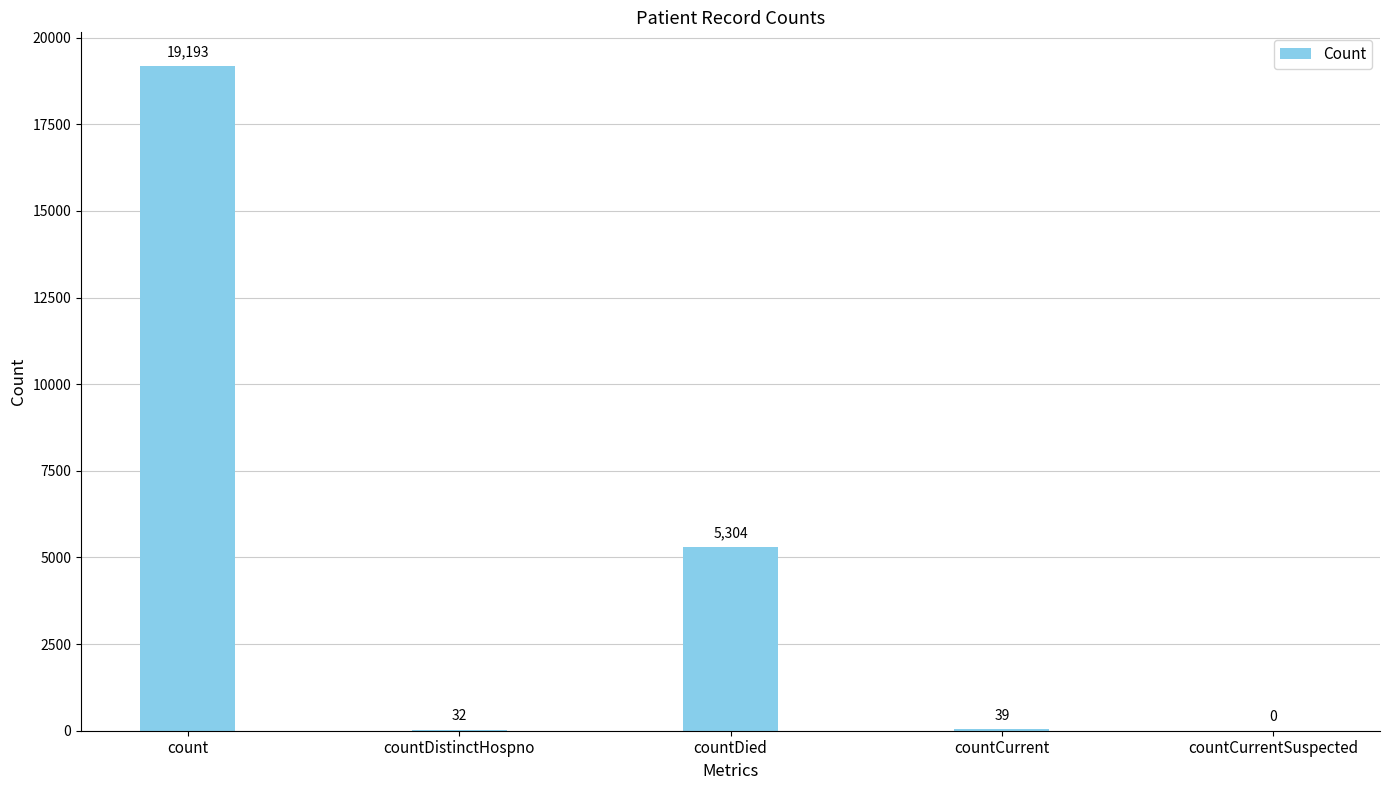

Is it true that the value at countDied is 7397?

False